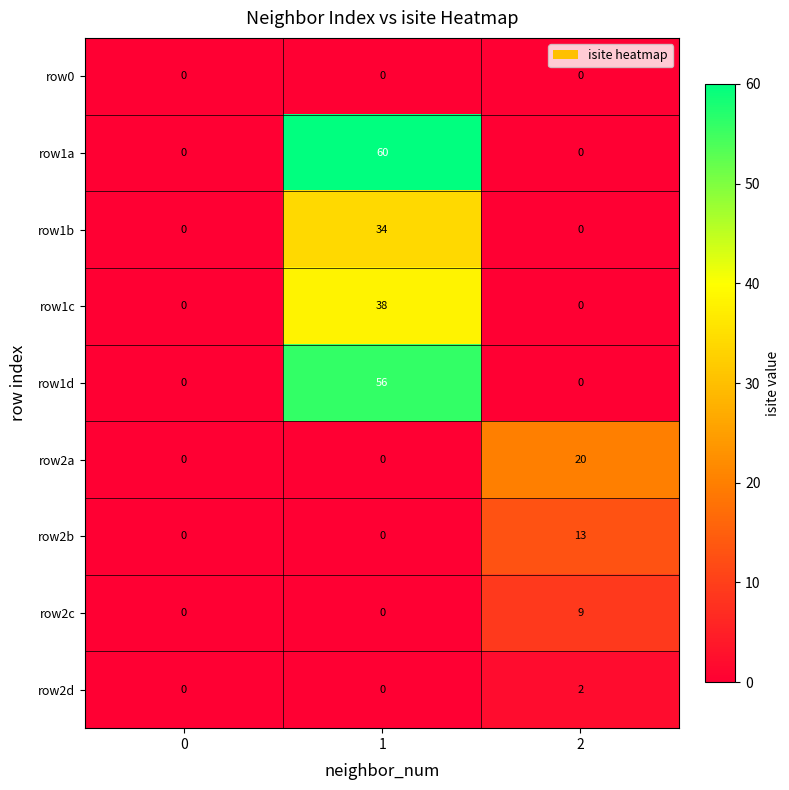

The row1a series shows 0 at 0. True or false?

True